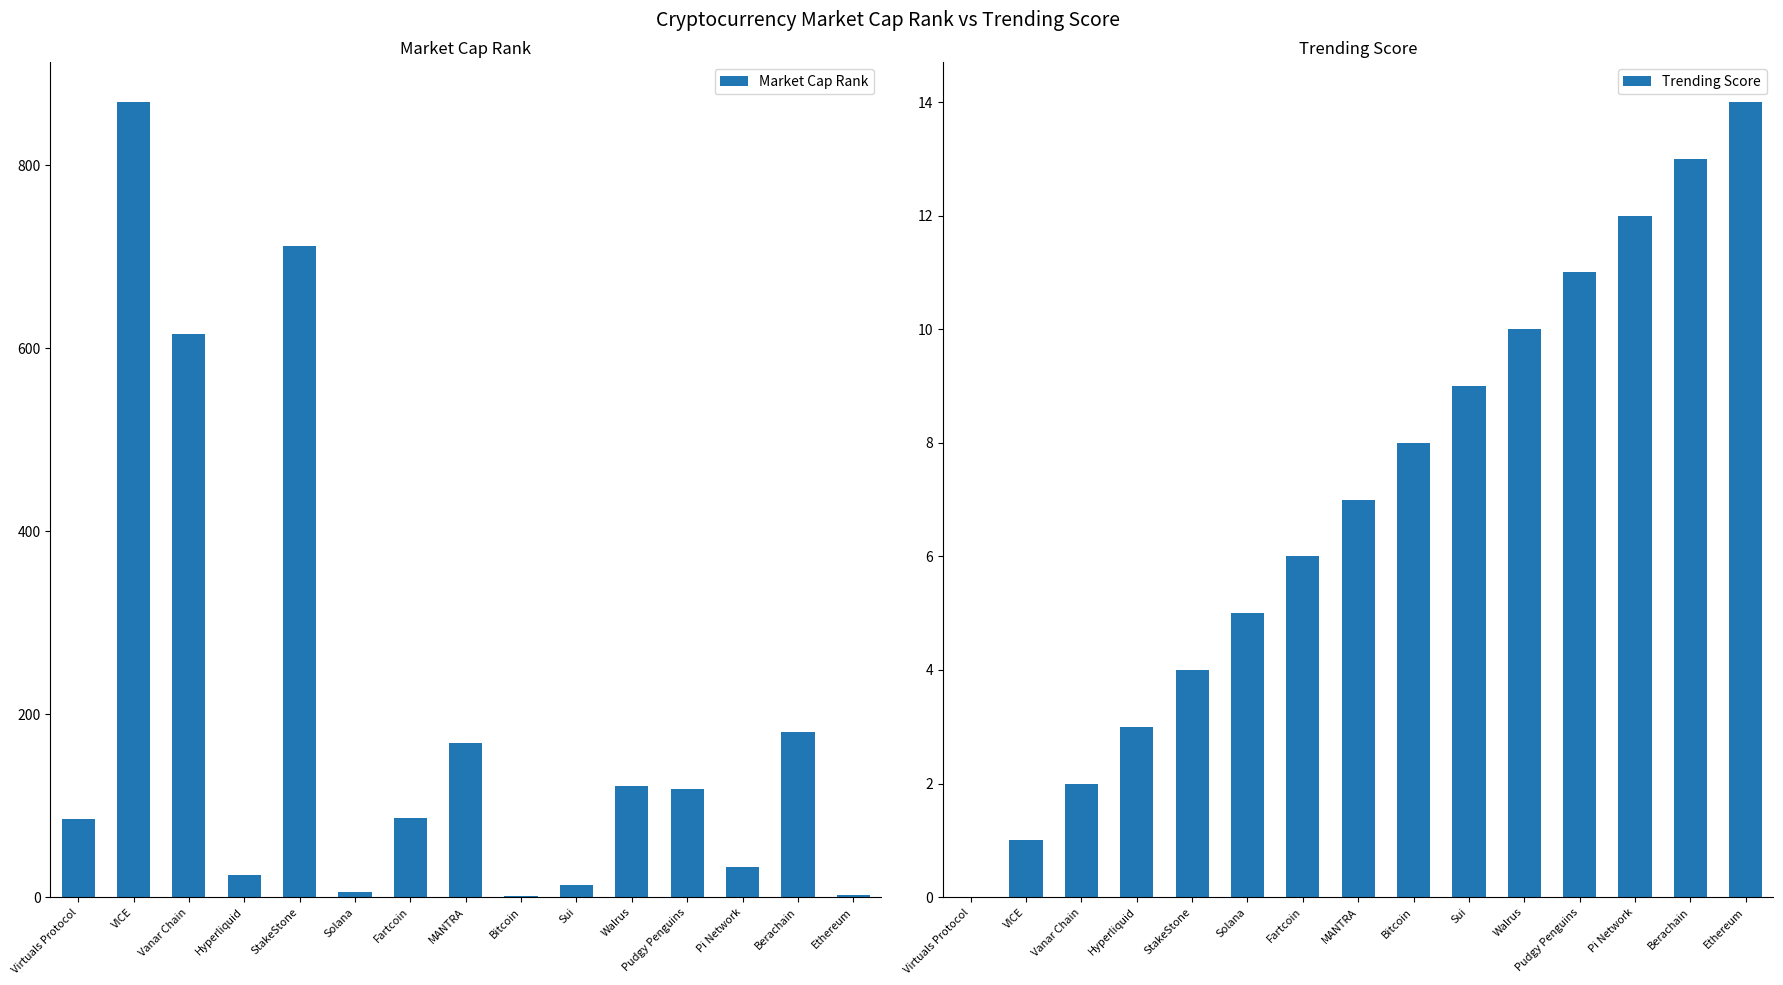

True or false: Trending Score has a value of 1 at VICE.

False